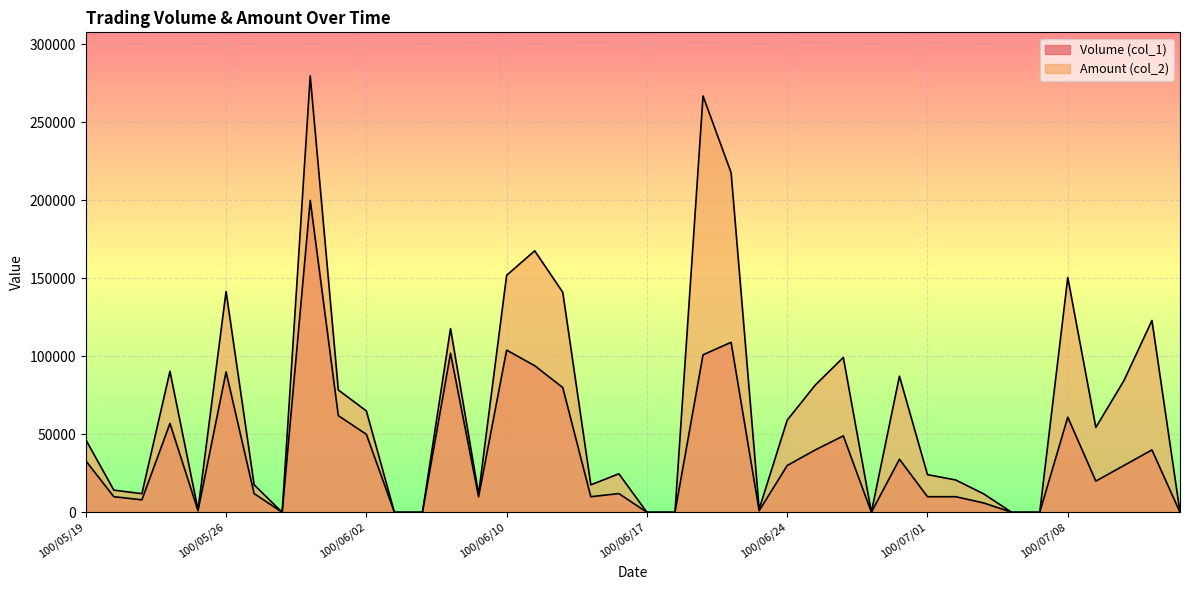

What is the label of the 13th point from the right?

100/06/28